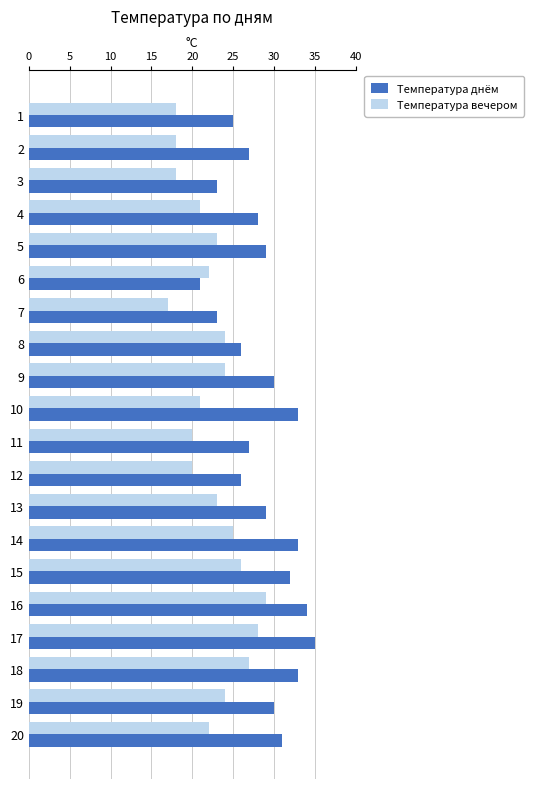

How many categories are shown in the chart?

20